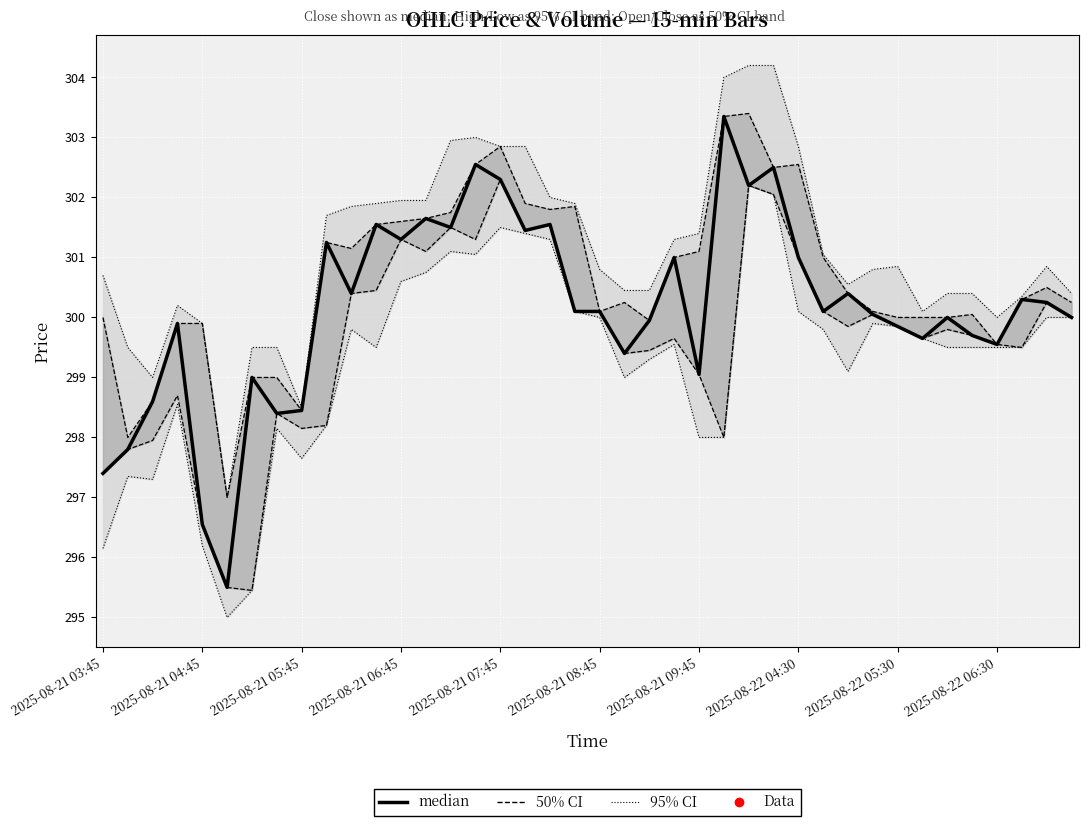

What is the value of the 33rd point from the left?

299.9